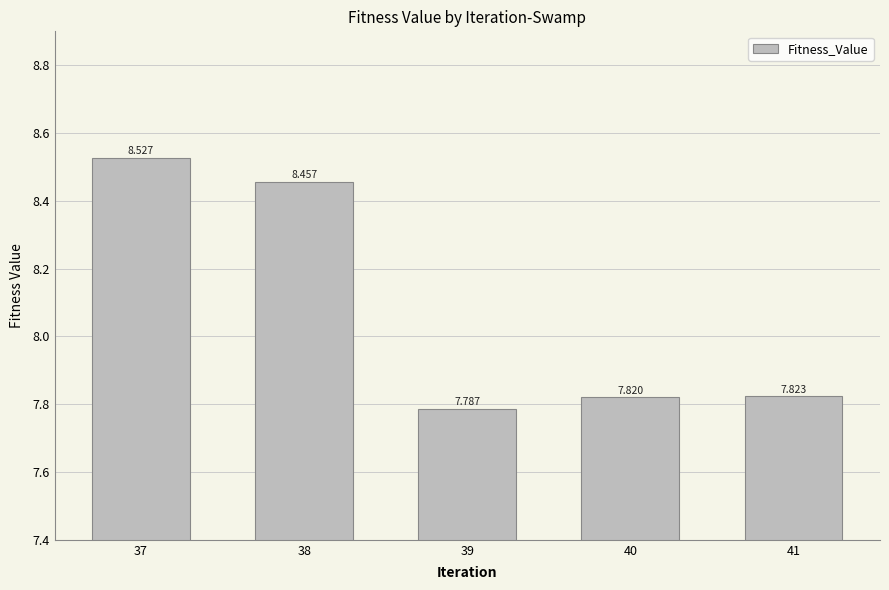

Does the chart contain stacked bars?

No